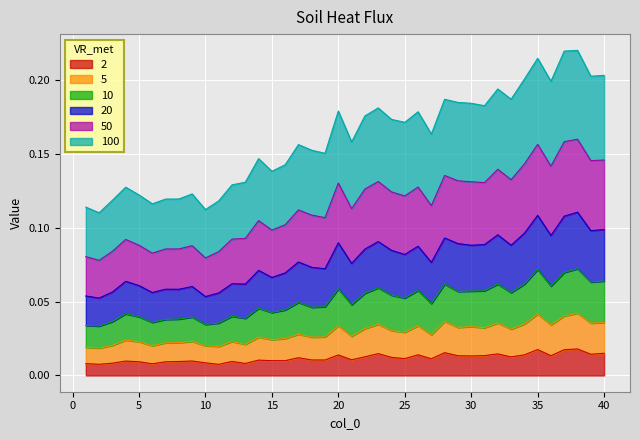

At how many categories does at least one series exceed 0?

40